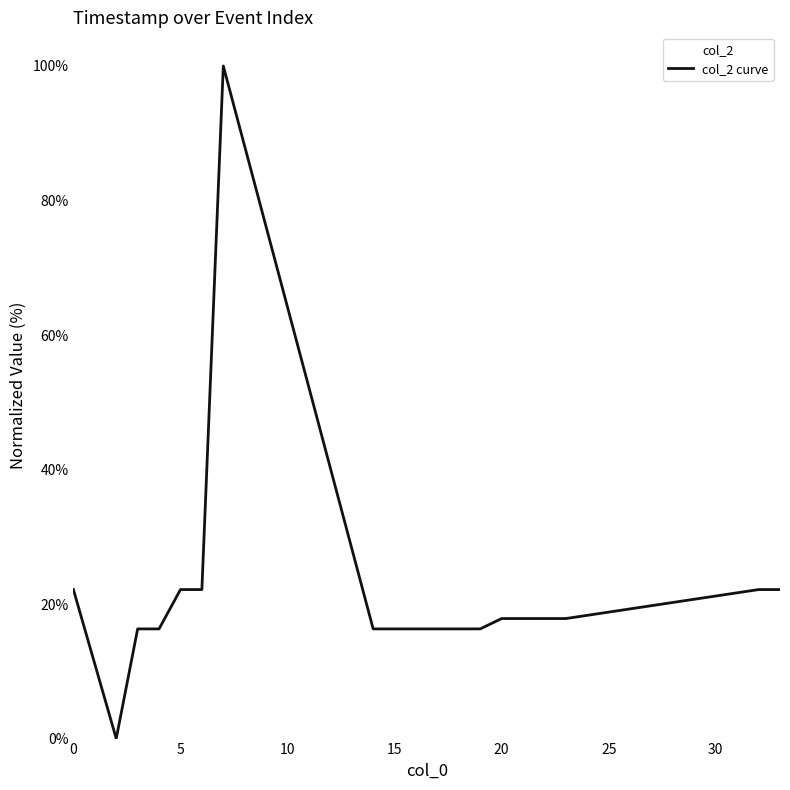

What is the difference between the maximum and minimum values?

100.0